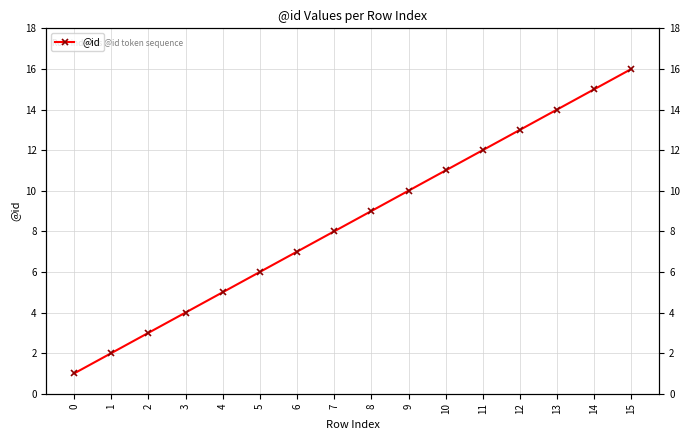

What is the greatest value displayed?

16